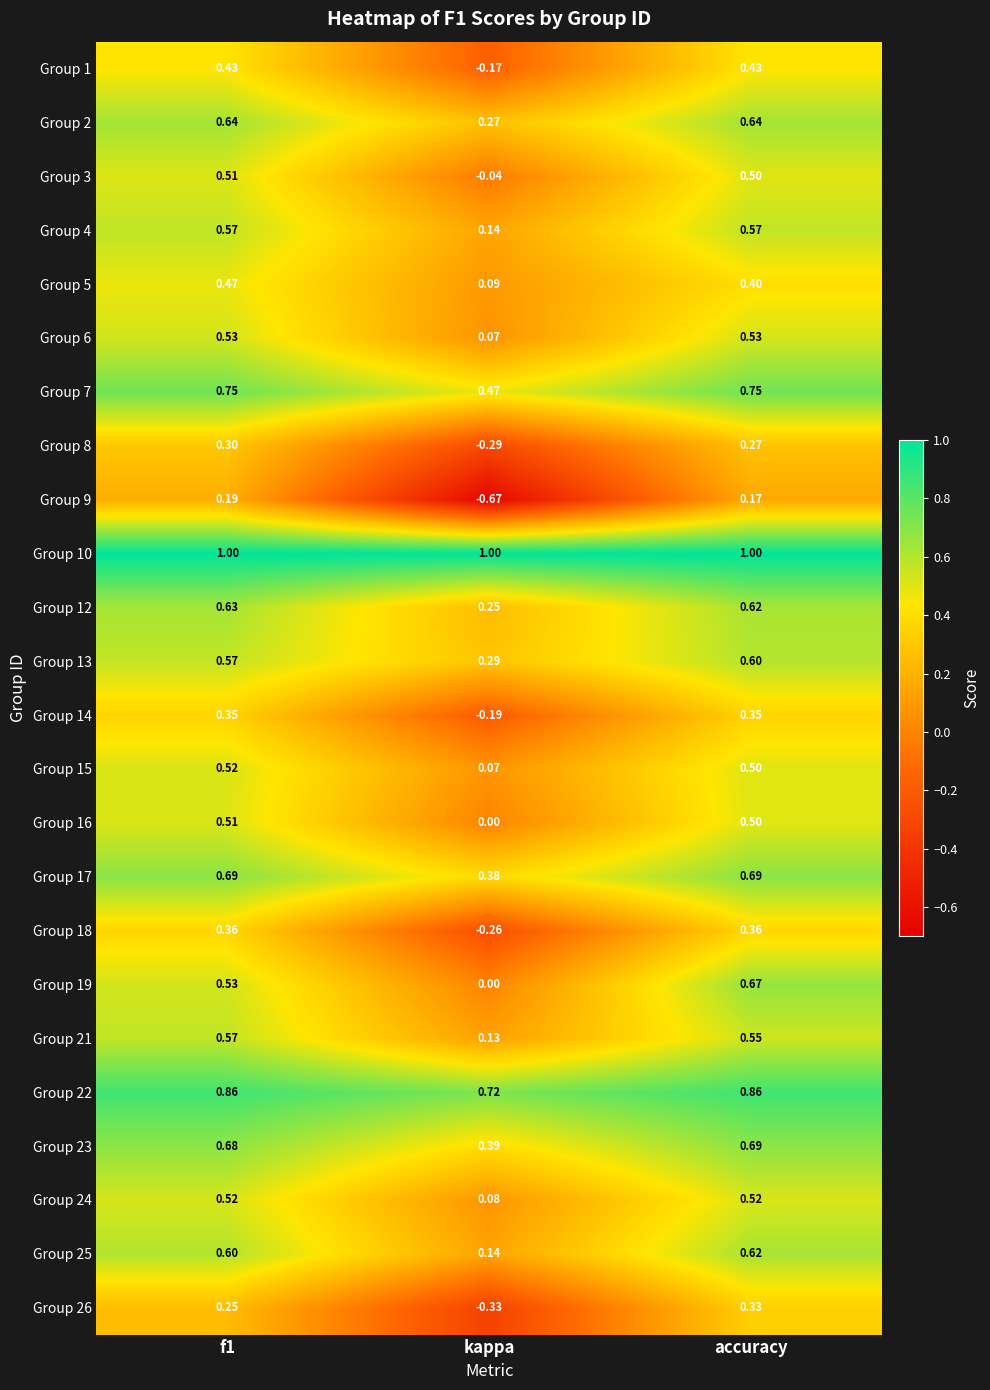

Which category has the lowest value across all series?

kappa